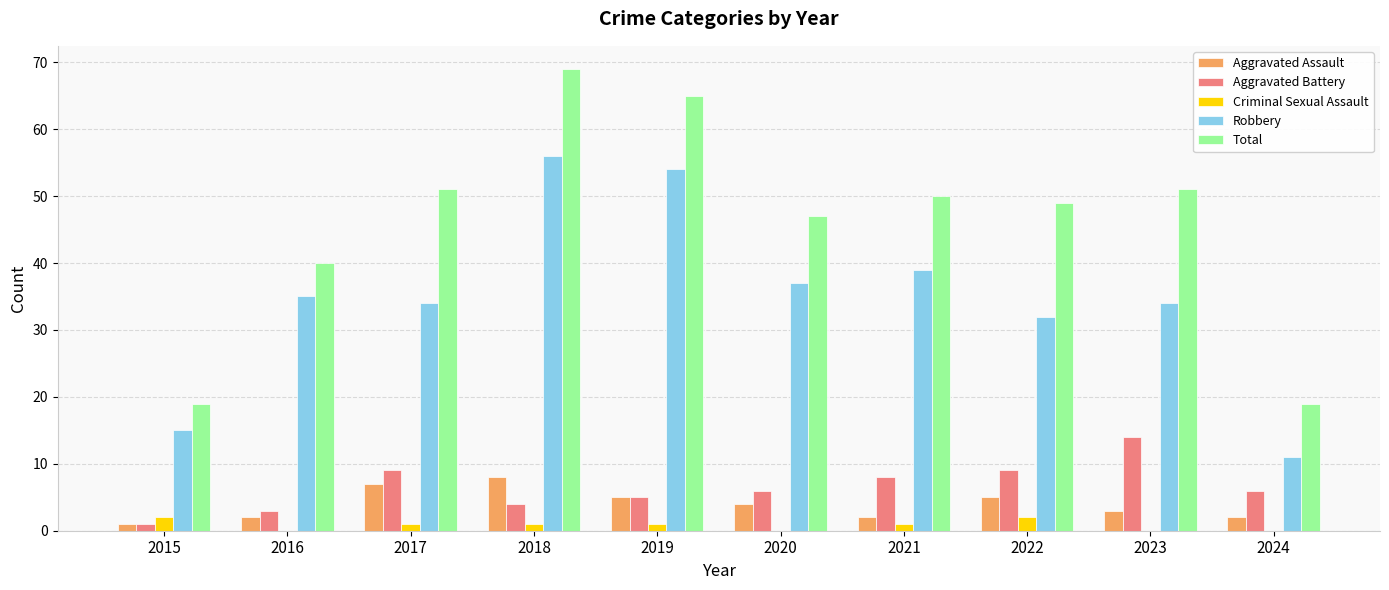

Reading left to right, what are all the values shown in this chart?

Aggravated Assault: 2015=1	2016=2	2017=7	2018=8	2019=5	2020=4	2021=2	2022=5	2023=3	2024=2
Aggravated Battery: 2015=1	2016=3	2017=9	2018=4	2019=5	2020=6	2021=8	2022=9	2023=14	2024=6
Criminal Sexual Assault: 2015=2	2016=0	2017=1	2018=1	2019=1	2020=0	2021=1	2022=2	2023=0	2024=0
Robbery: 2015=15	2016=35	2017=34	2018=56	2019=54	2020=37	2021=39	2022=32	2023=34	2024=11
Total: 2015=19	2016=40	2017=51	2018=69	2019=65	2020=47	2021=50	2022=49	2023=51	2024=19